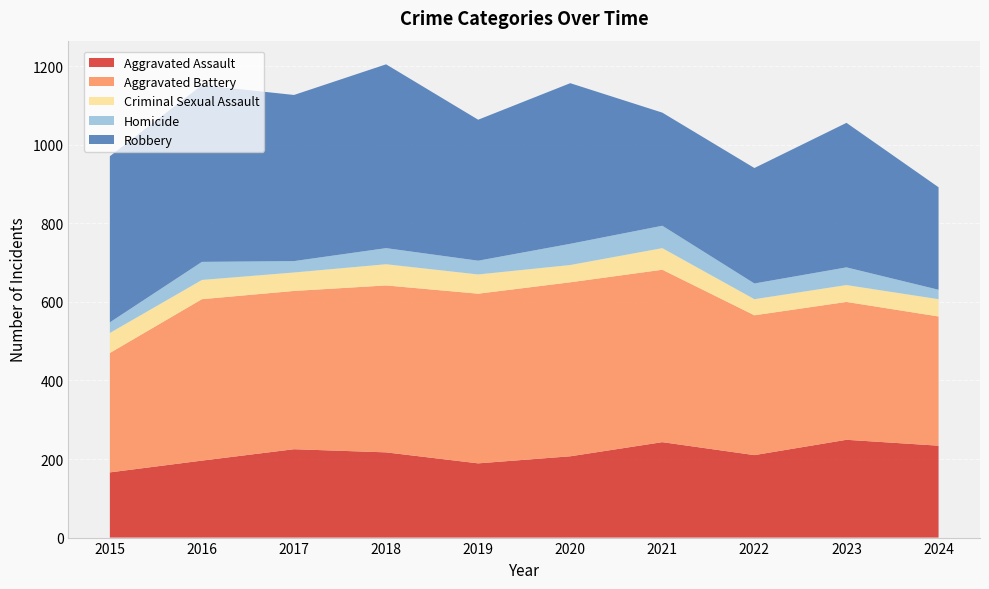

Reading right to left, what are all the values shown in this chart?

Aggravated Assault: 2024=234	2023=249	2022=210	2021=243	2020=207	2019=189	2018=217	2017=225	2016=196	2015=166
Aggravated Battery: 2024=329	2023=351	2022=356	2021=439	2020=443	2019=432	2018=425	2017=403	2016=411	2015=304
Criminal Sexual Assault: 2024=44	2023=43	2022=41	2021=55	2020=44	2019=49	2018=54	2017=47	2016=49	2015=51
Homicide: 2024=24	2023=45	2022=40	2021=57	2020=54	2019=35	2018=41	2017=29	2016=46	2015=27
Robbery: 2024=261	2023=368	2022=294	2021=288	2020=409	2019=359	2018=468	2017=423	2016=450	2015=423